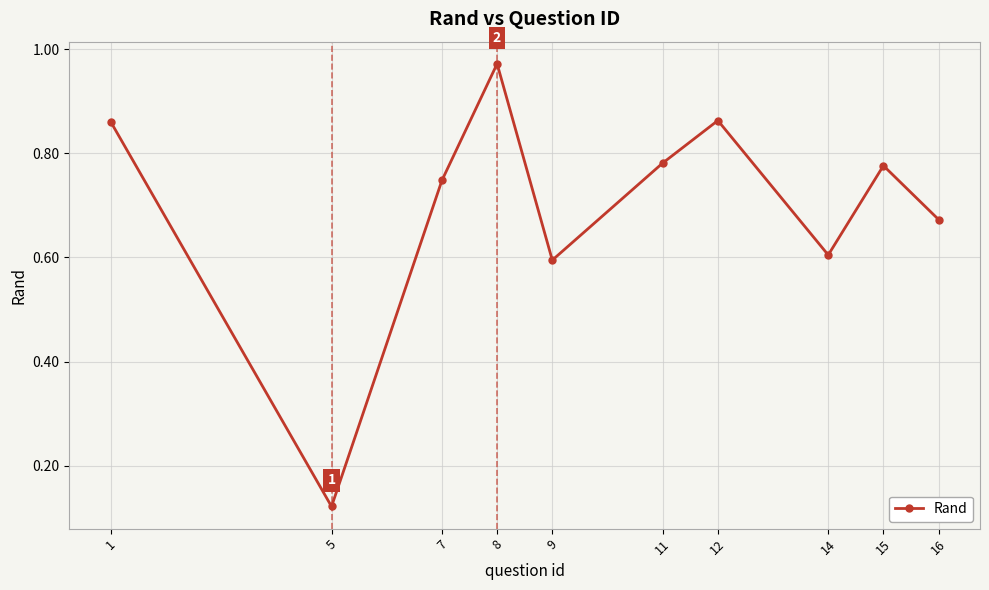

What is the sum of all values?

7.0